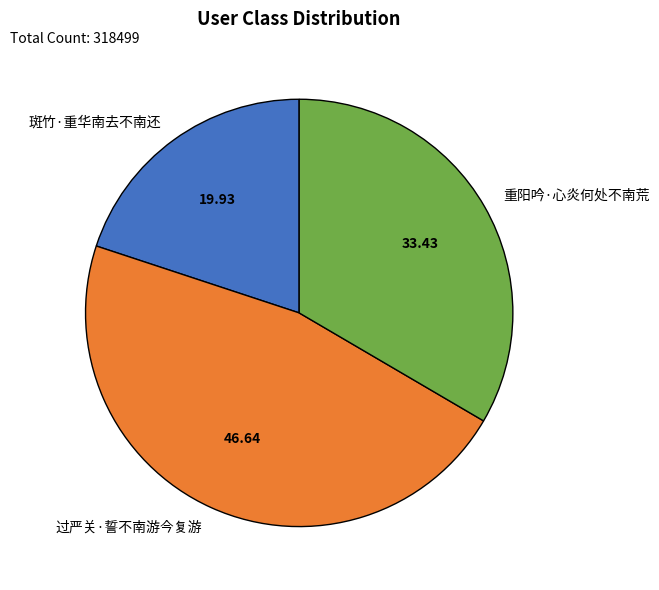

Which slice is the smallest?

斑竹·重华南去不南还